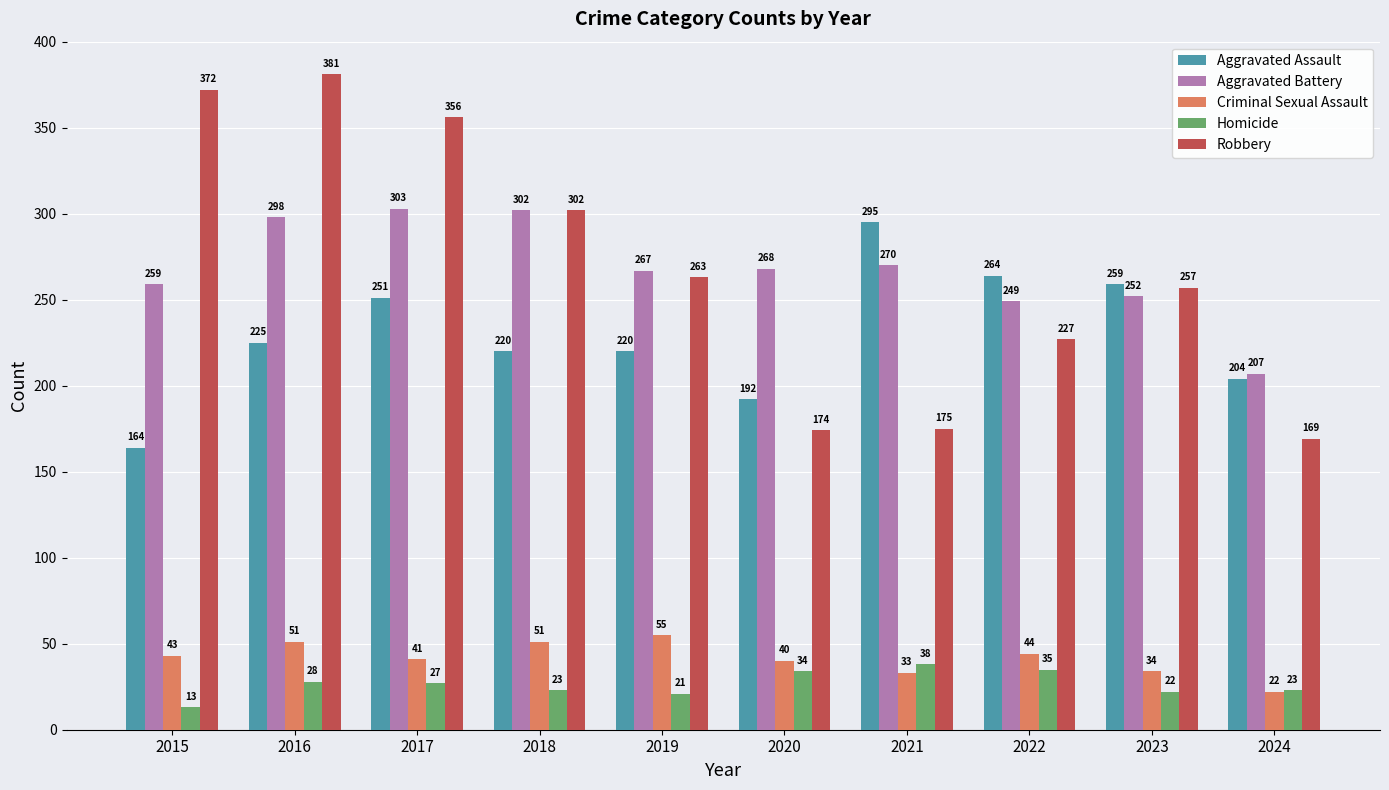

What is the lowest value of the Aggravated Assault series?

164